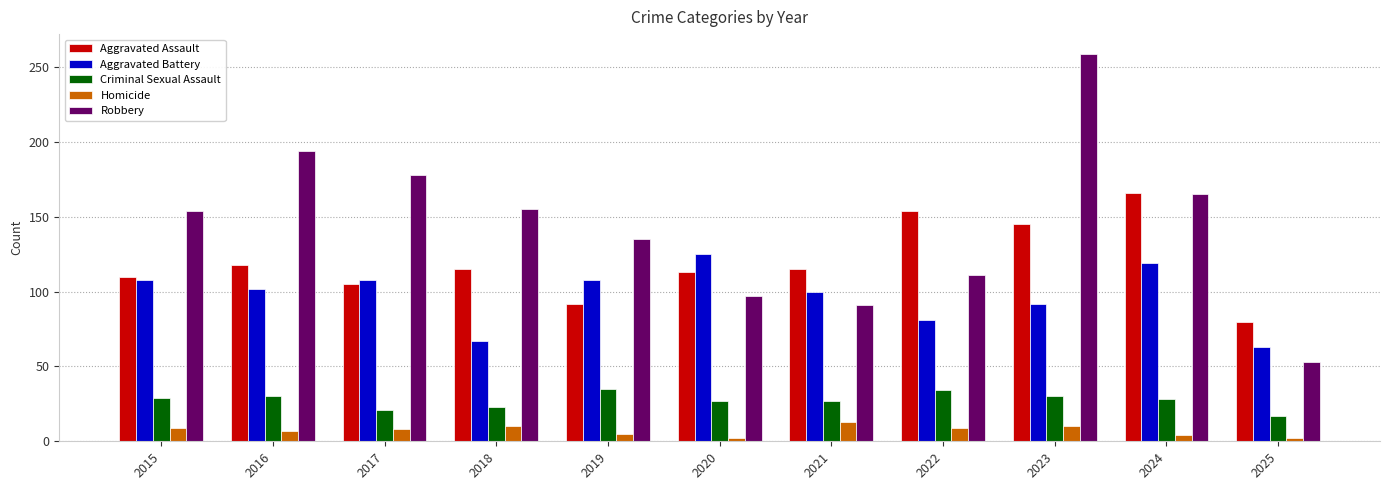

What is the minimum value for Aggravated Assault?

80